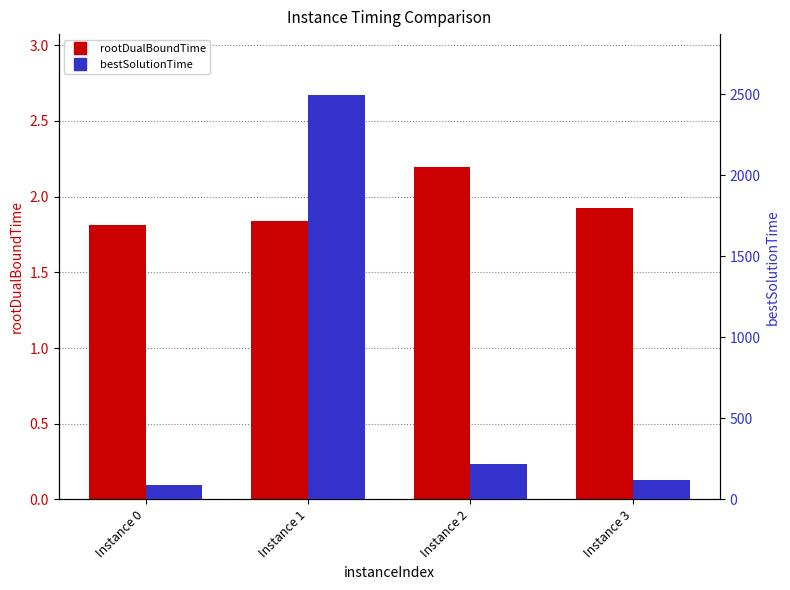

Reading left to right, what are all the values shown in this chart?

rootDualBoundTime: Instance 0=1.8	Instance 1=1.8	Instance 2=2.2	Instance 3=1.9
bestSolutionTime: Instance 0=91.3	Instance 1=2495.4	Instance 2=217.9	Instance 3=117.9